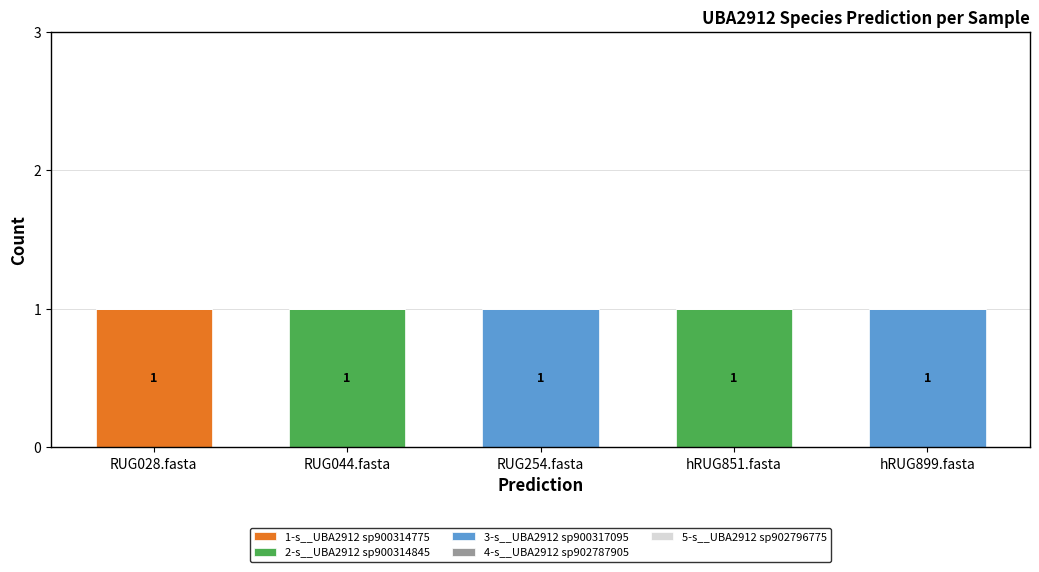

The value of 1-s__UBA2912 sp900314775 at hRUG851.fasta is 0. True or false?

True